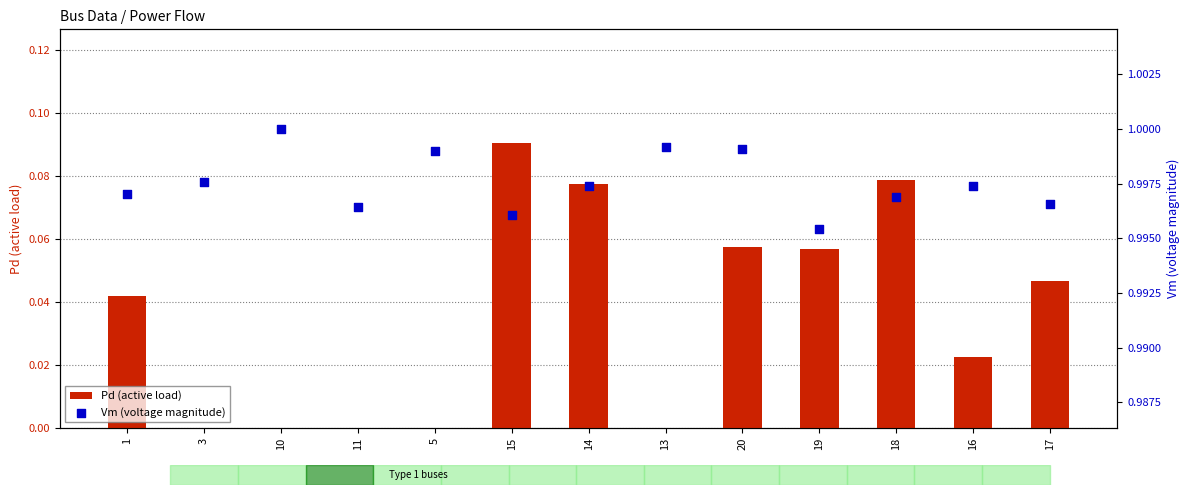

At which category is the sum across all series the highest?

15